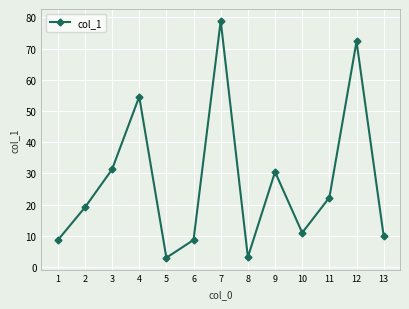

True or false: the data shows 40.0 at 11.

False